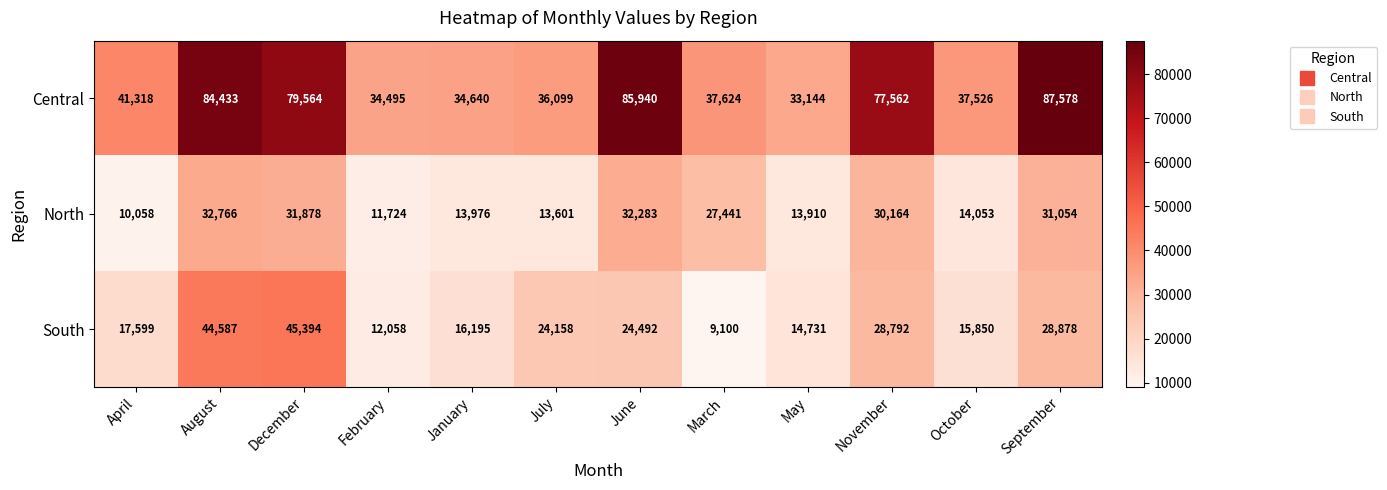

What is the sum of the South values at January and December?

61589